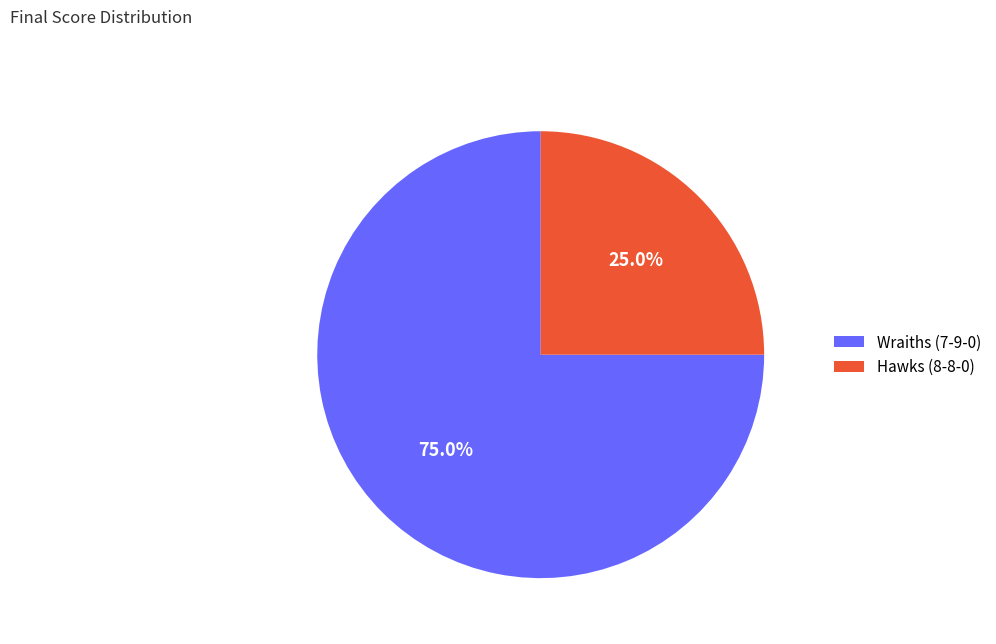

How many slices are in this pie chart?

2